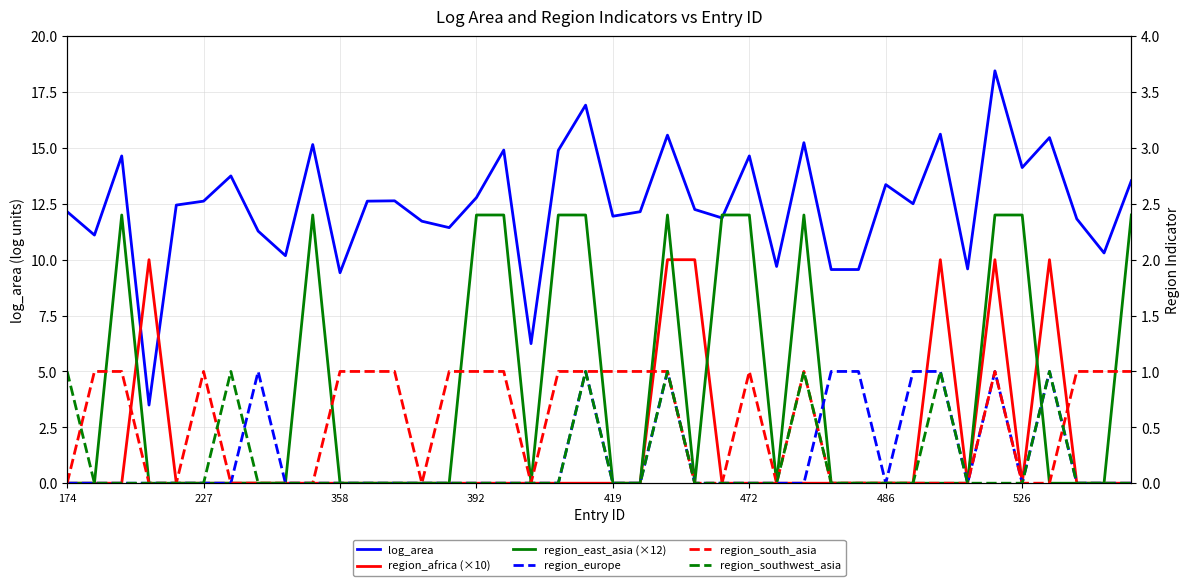

True or false: region_southwest_asia and log_area cross at least once.

False